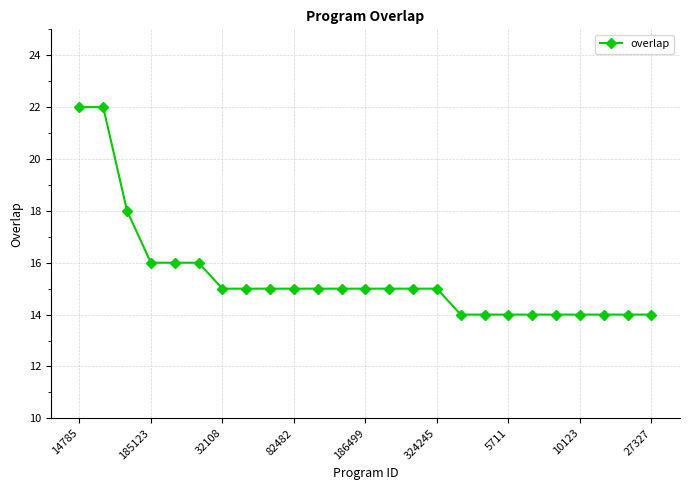

What is the maximum value shown in the chart?

22